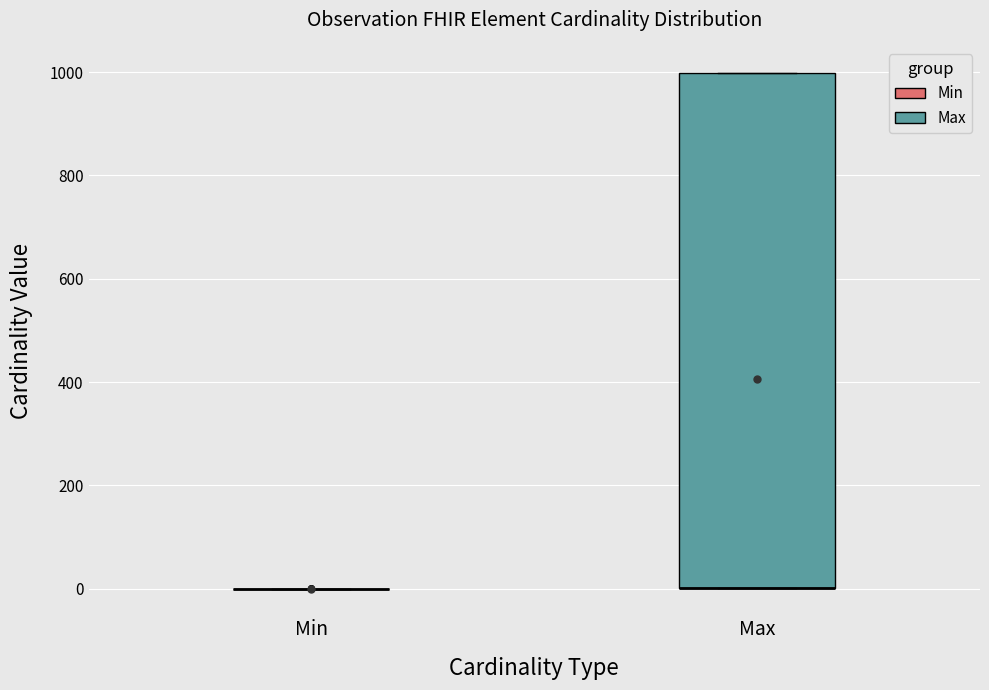

Reading left to right, transcribe this box plot: for each box, give where its median line is, the range the box spans, and where its two whiskers end, as read against the y-axis. The values are not printed on the chart, so give them approximately, as read against the axis.

Min: box collapsed to a line at 0, whiskers 0 to 0
Max: median 0 (drawn on the box's lower edge), box 0 to 1000, whiskers 0 to 1000